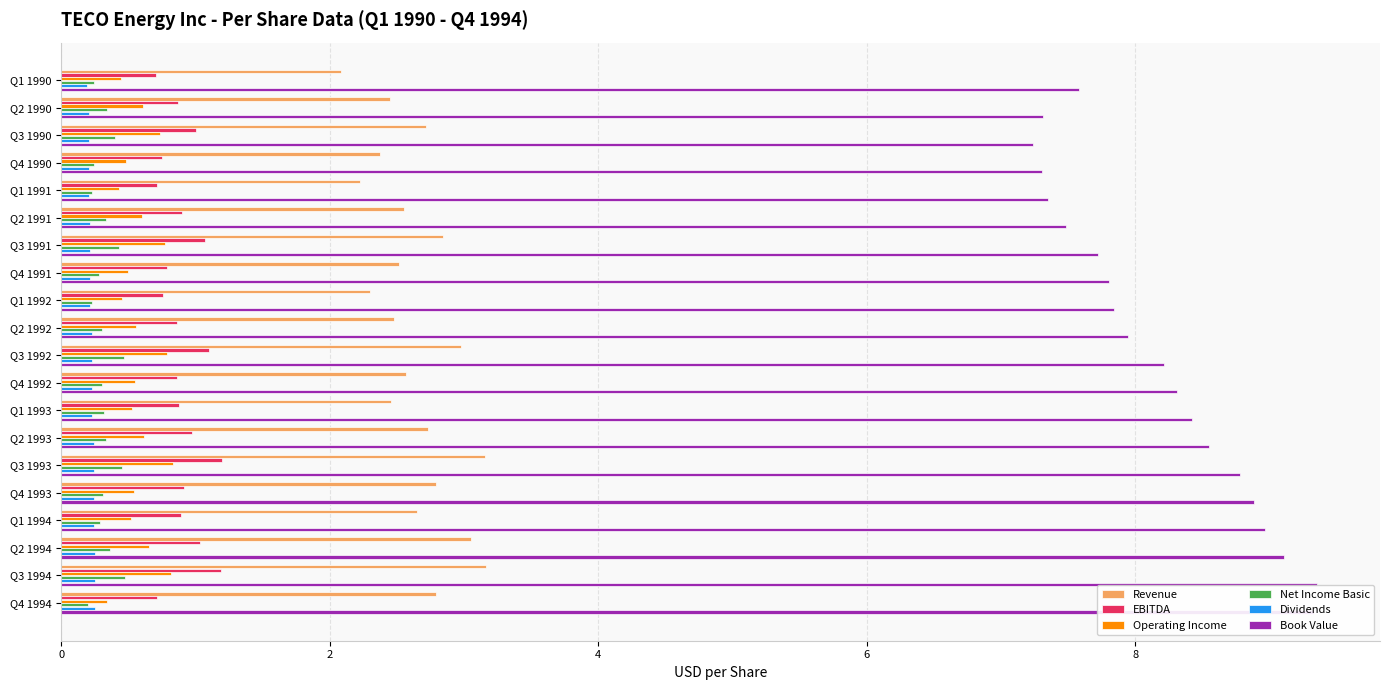

Which series has the largest range (max minus min)?

Book Value